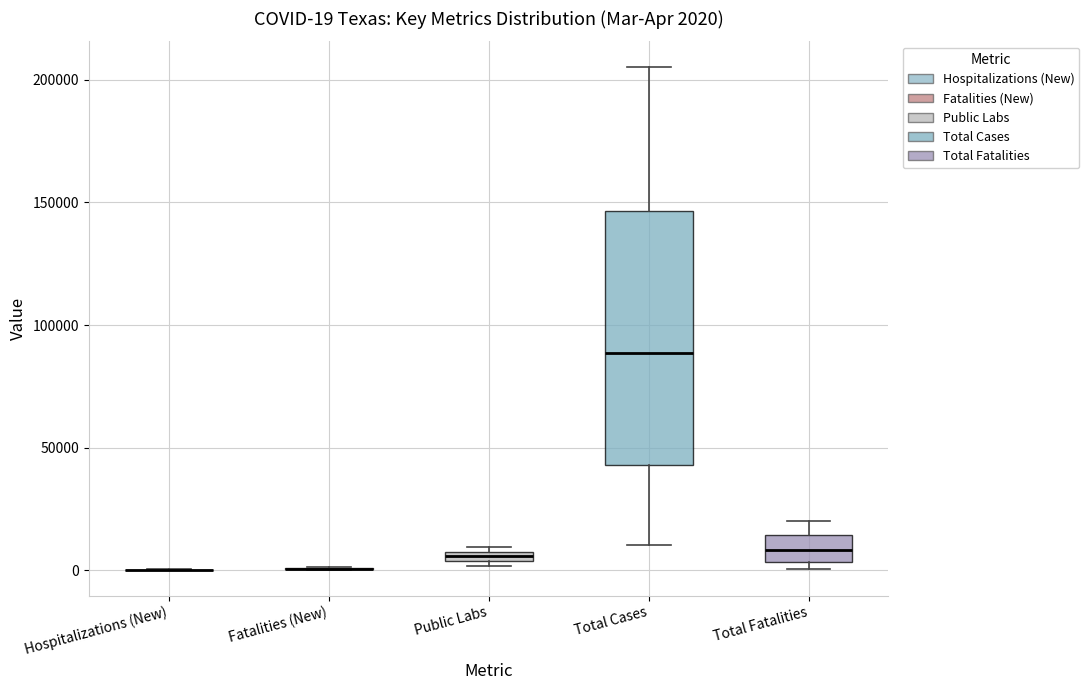

Which box is the tallest, from its lower edge to its upper edge?

Total Cases